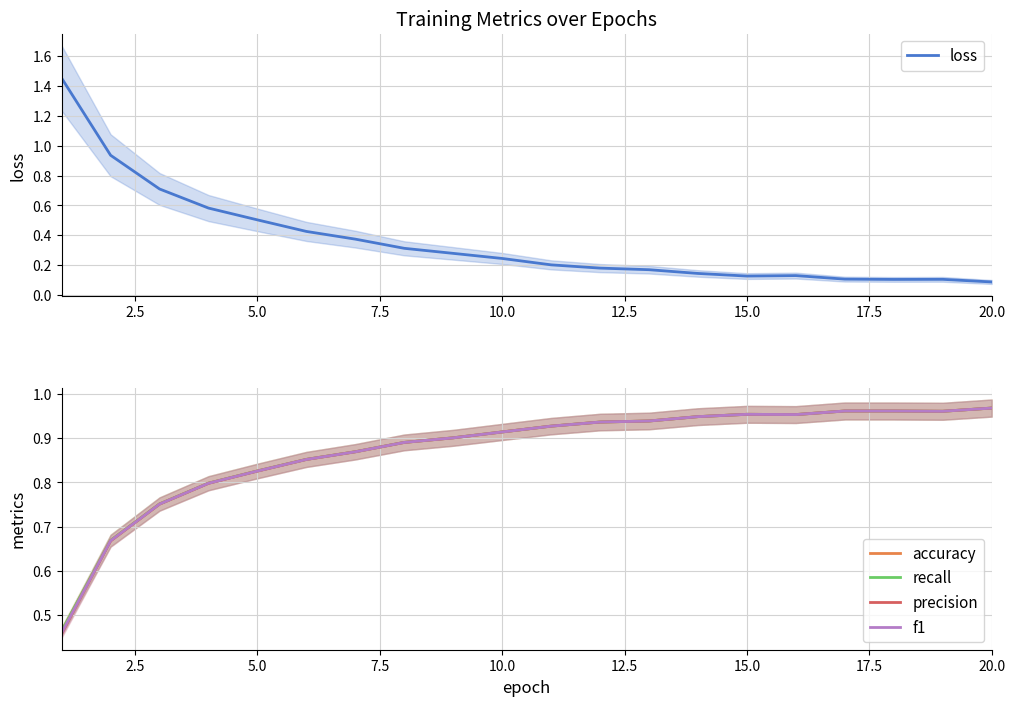

What is the value of the loss point at the 15th from the left?

0.1